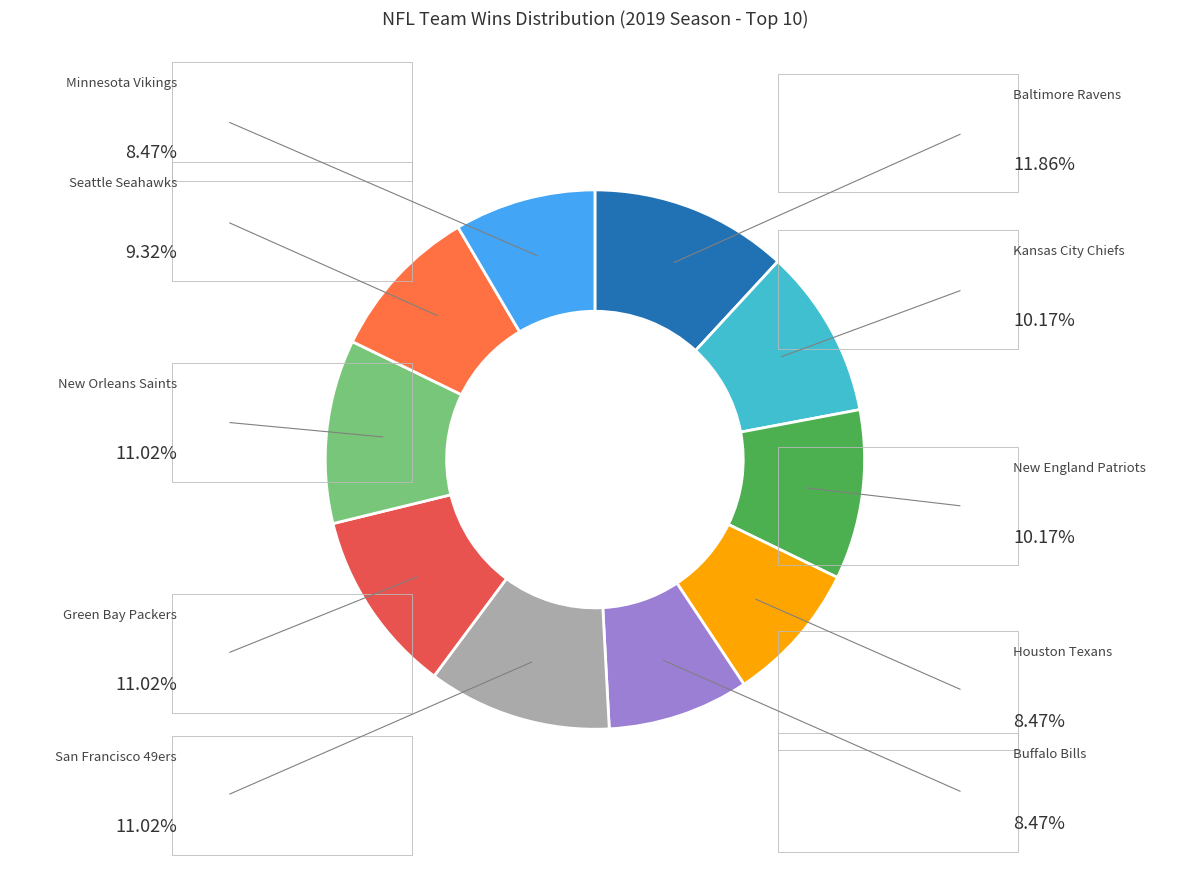

Rank the categories by value from lowest to highest.

Houston Texans, Buffalo Bills, Minnesota Vikings, Seattle Seahawks, Kansas City Chiefs, New England Patriots, San Francisco 49ers, Green Bay Packers, New Orleans Saints, Baltimore Ravens